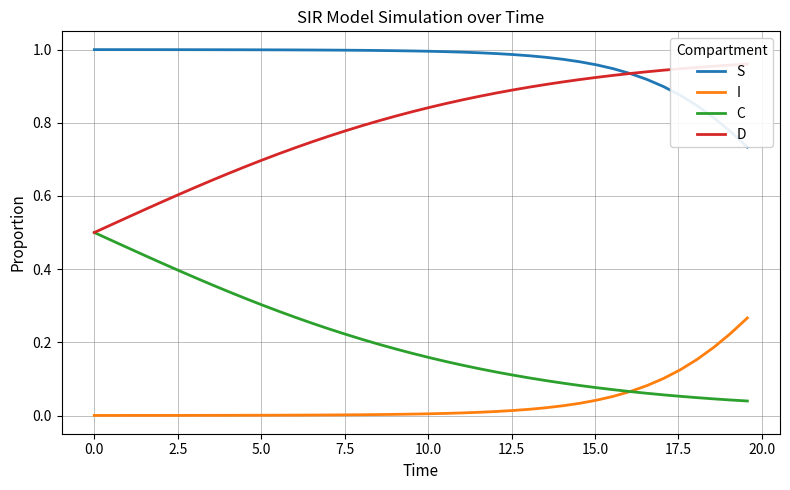

At how many categories does at least one series exceed 0?

40